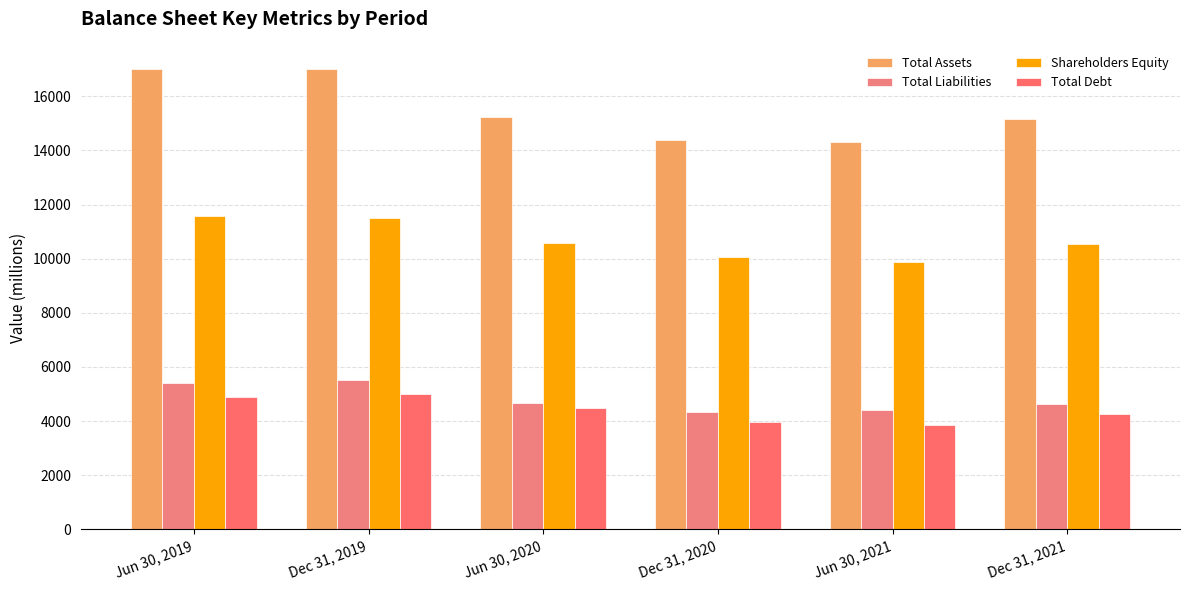

How many Total Debt values are between 3984 and 4889?

4